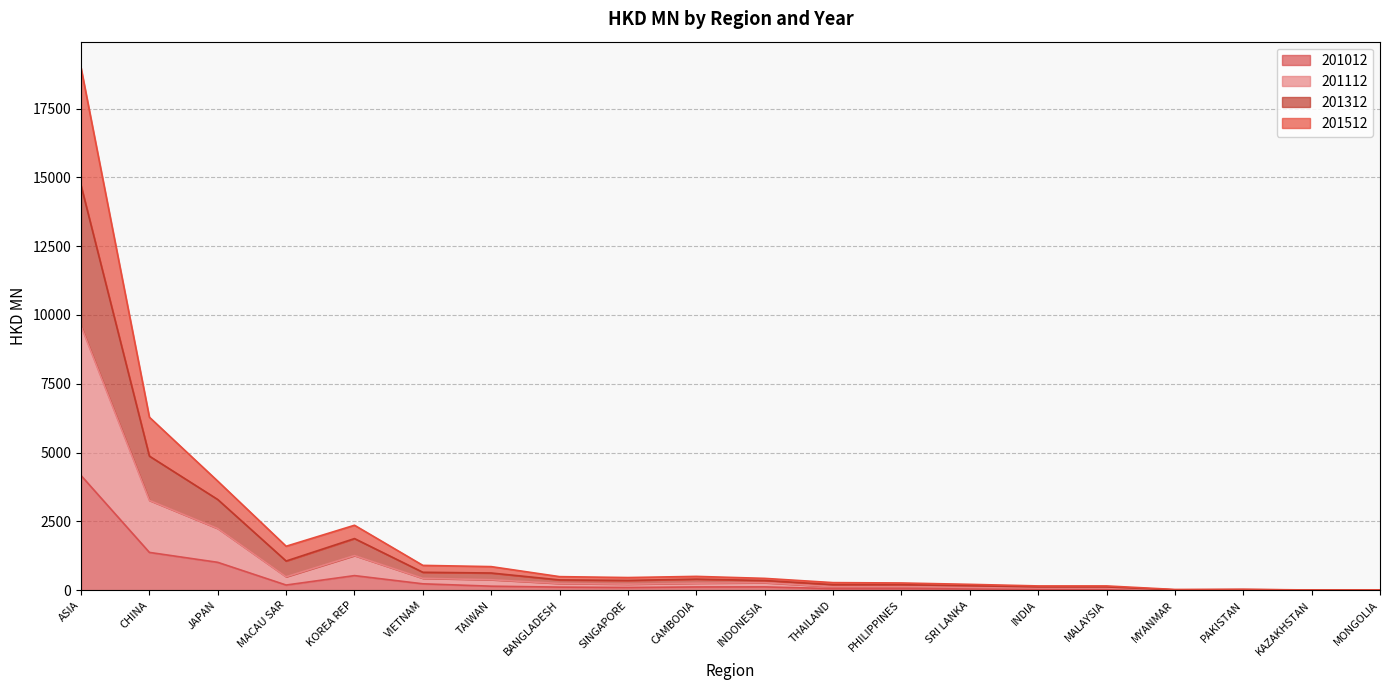

The 201312 series shows 581.6 at TAIWAN. True or false?

False